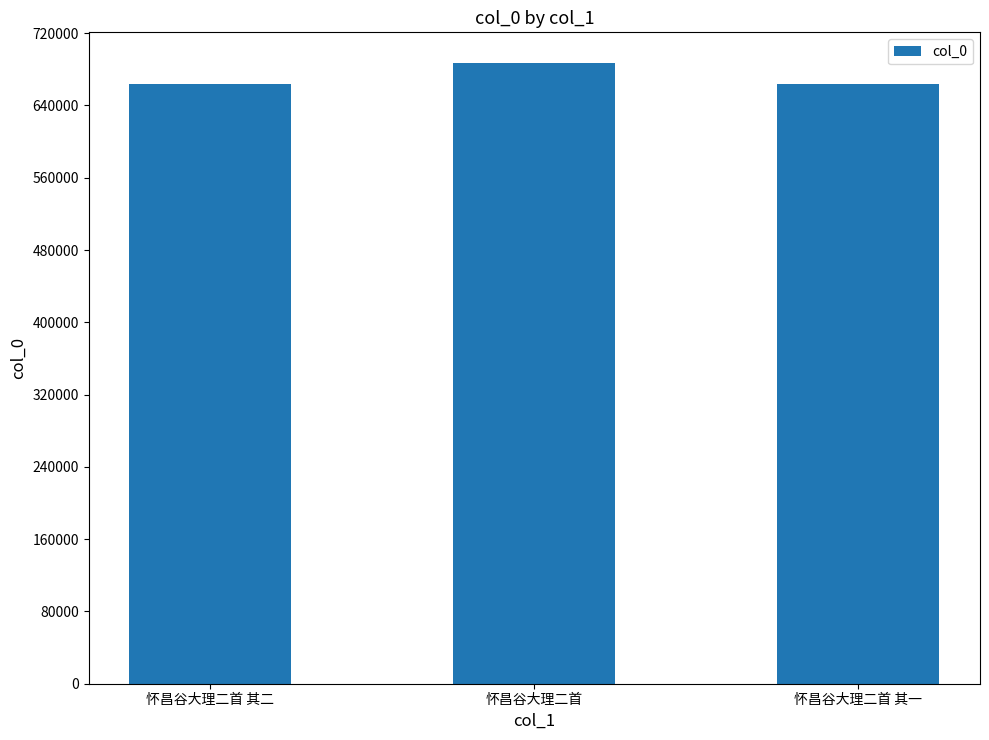

True or false: the data shows 663562 at 怀昌谷大理二首 其一.

True